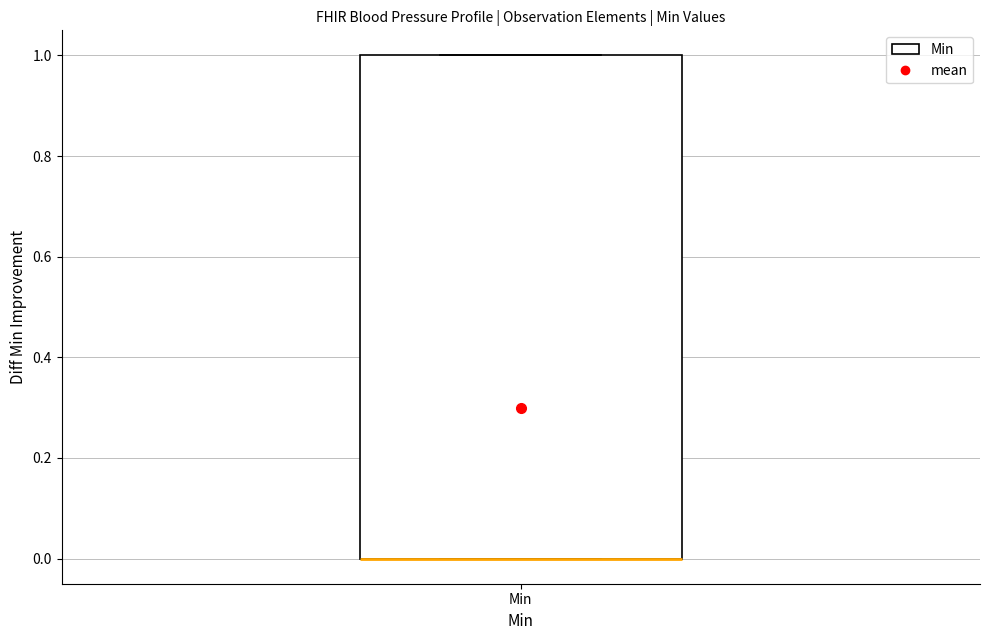

Where is the lower edge of the box for Min on the y-axis? The values are not printed on the chart, so give them approximately, as read against the axis.

0